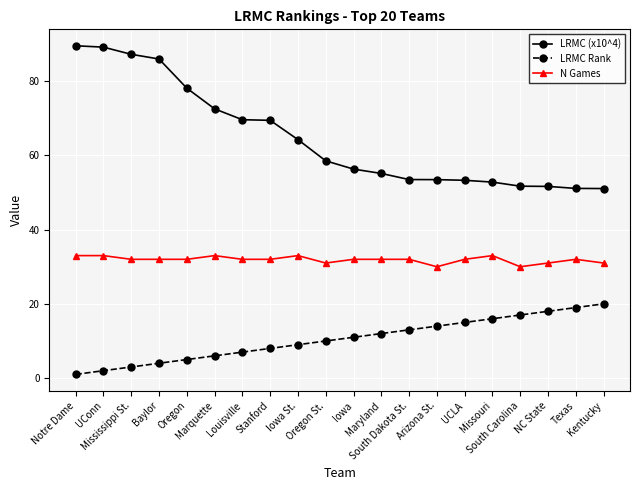

What is the difference between the second highest and second lowest values in the LRMC (x10^4) series?

38.1